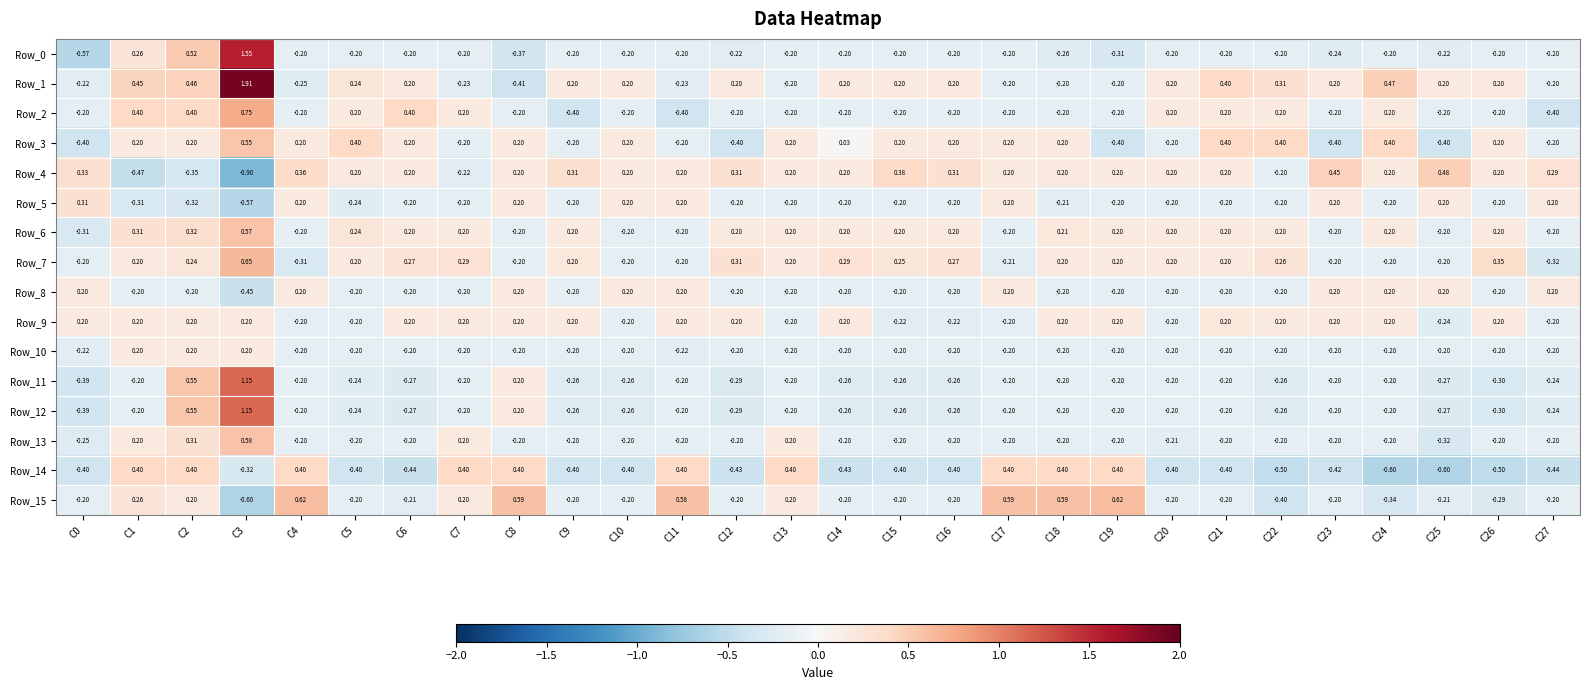

Is the value of Row_5 at C0 greater than the value of Row_0 at C19?

Yes